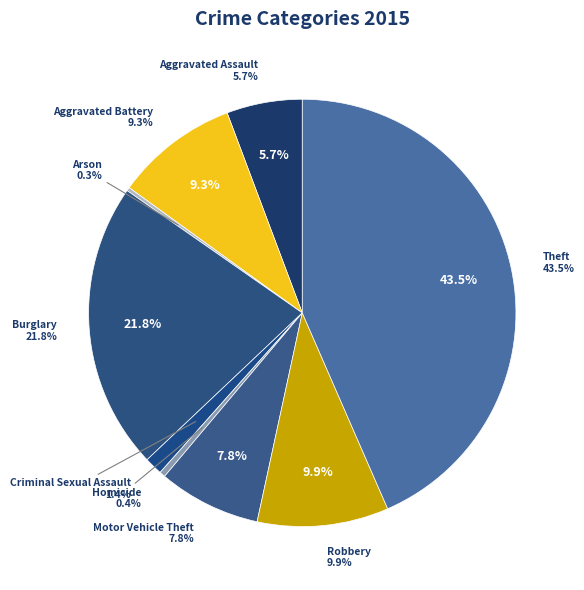

To the nearest percent, what portion does Robbery represent?

10%